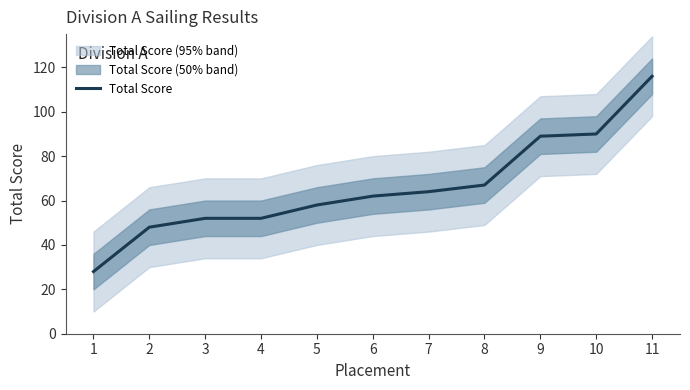

Reading left to right, what are all the values shown in this chart?

28	48	52	52	58	62	64	67	89	90	116